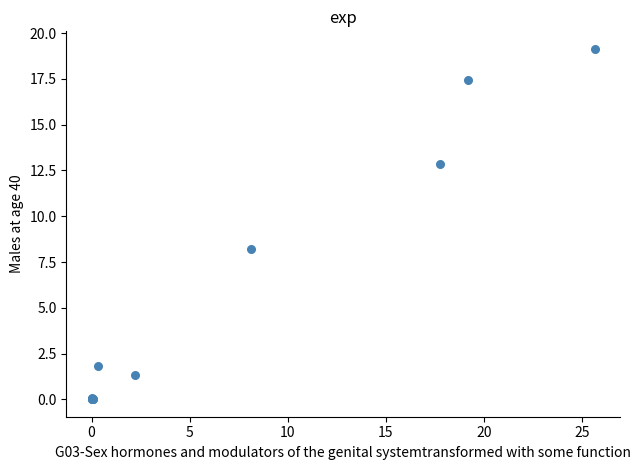

What Y value in the scatter plot is closest to 9?

8.2